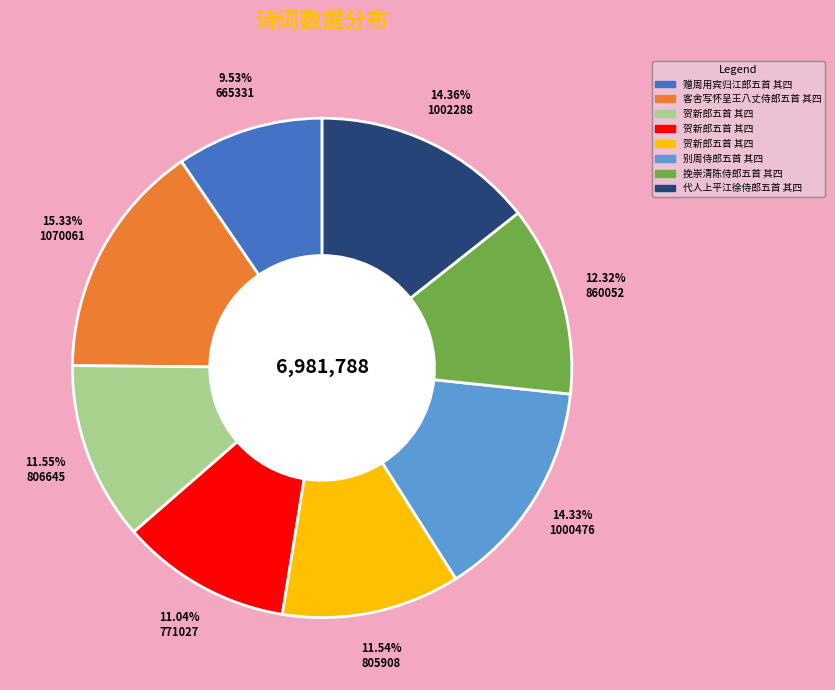

Is there any slice that represents more than half of the pie?

No